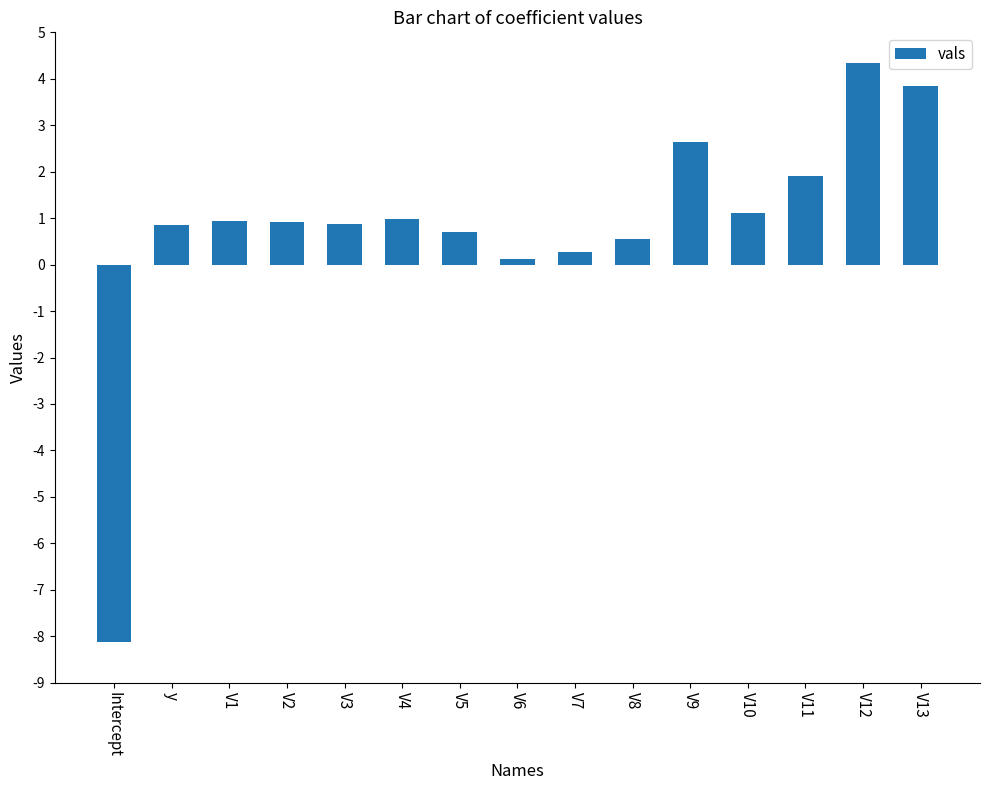

How many bars are there in total?

15